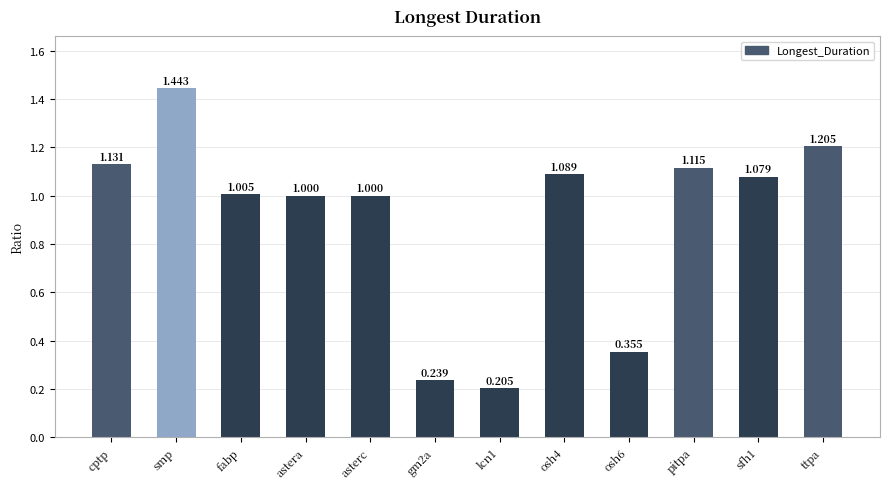

Which label corresponds to the largest value in the chart?

smp